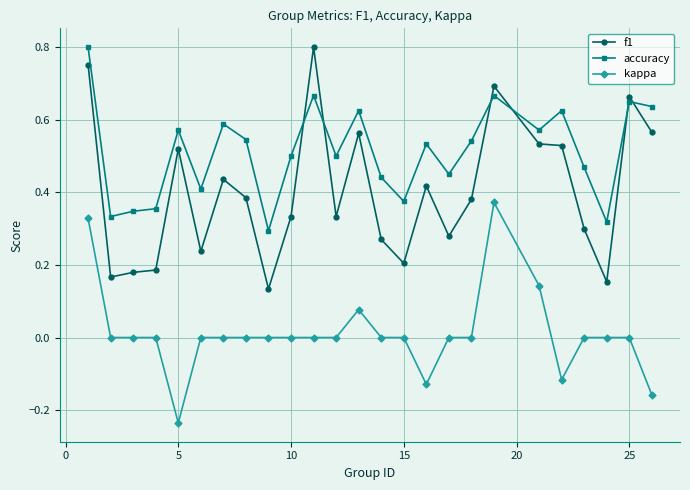

True or false: kappa and accuracy intersect in this chart.

False